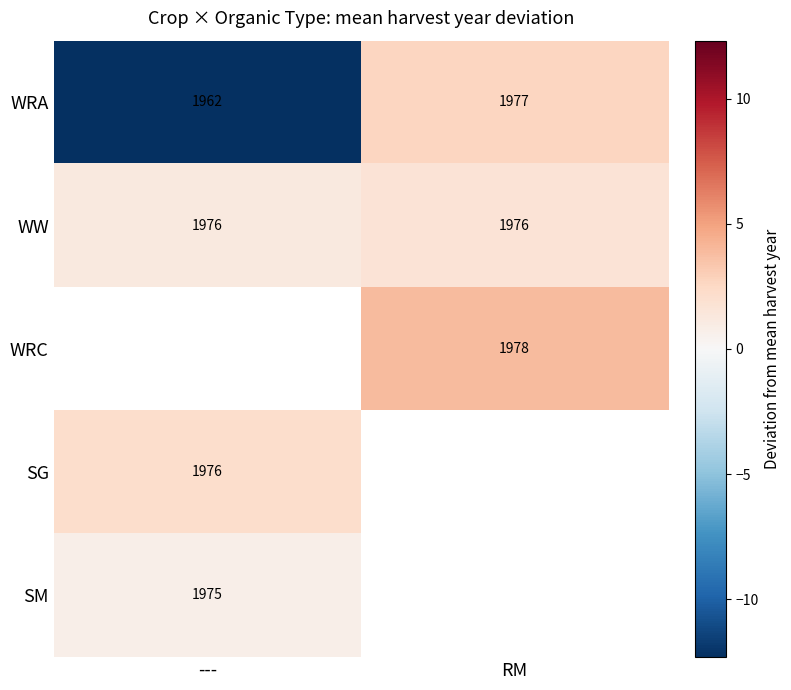

What is the maximum value shown in the chart?

3.9